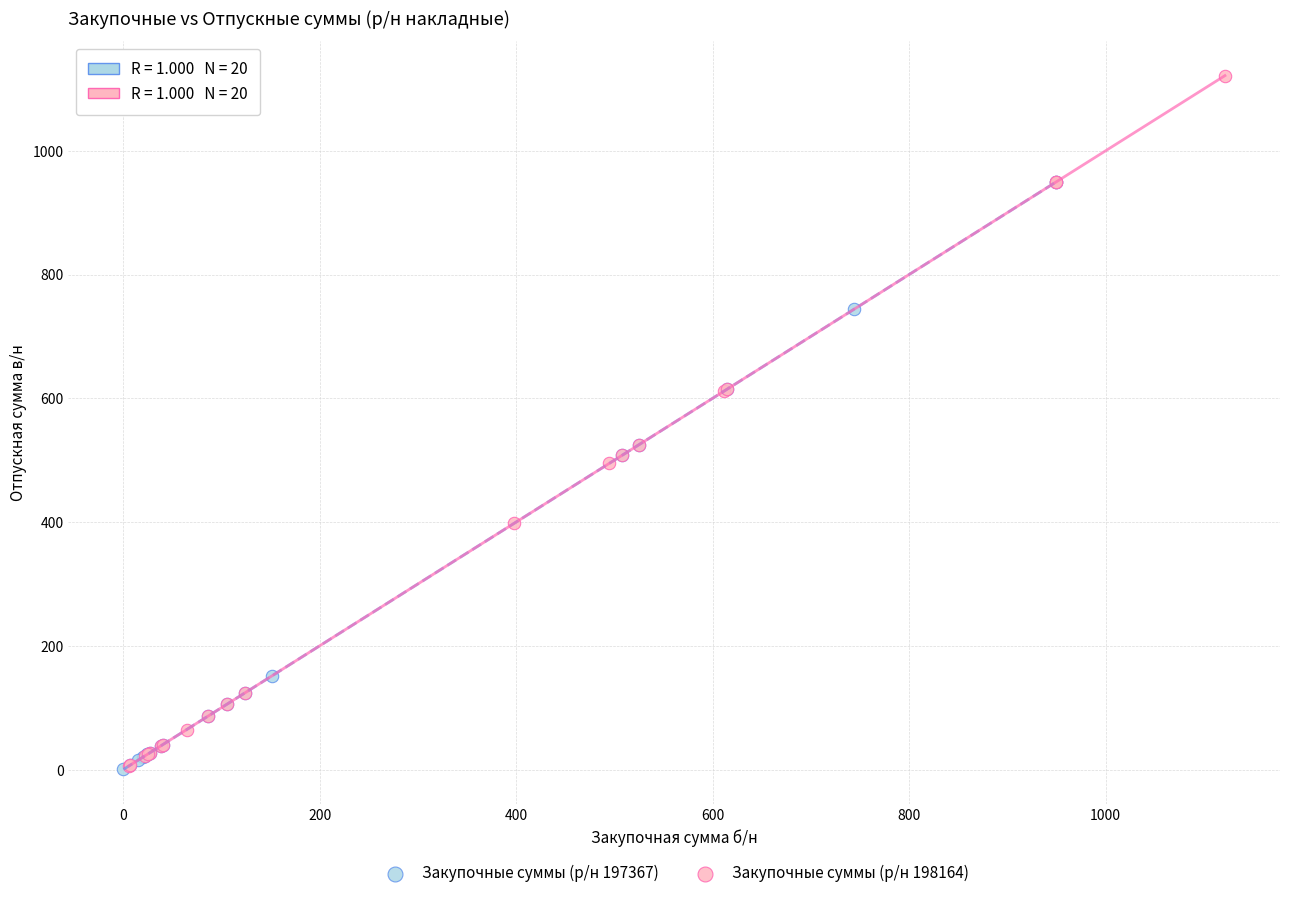

Which series has the largest Y range (max minus min)?

Закупочные суммы (р/н 198164)